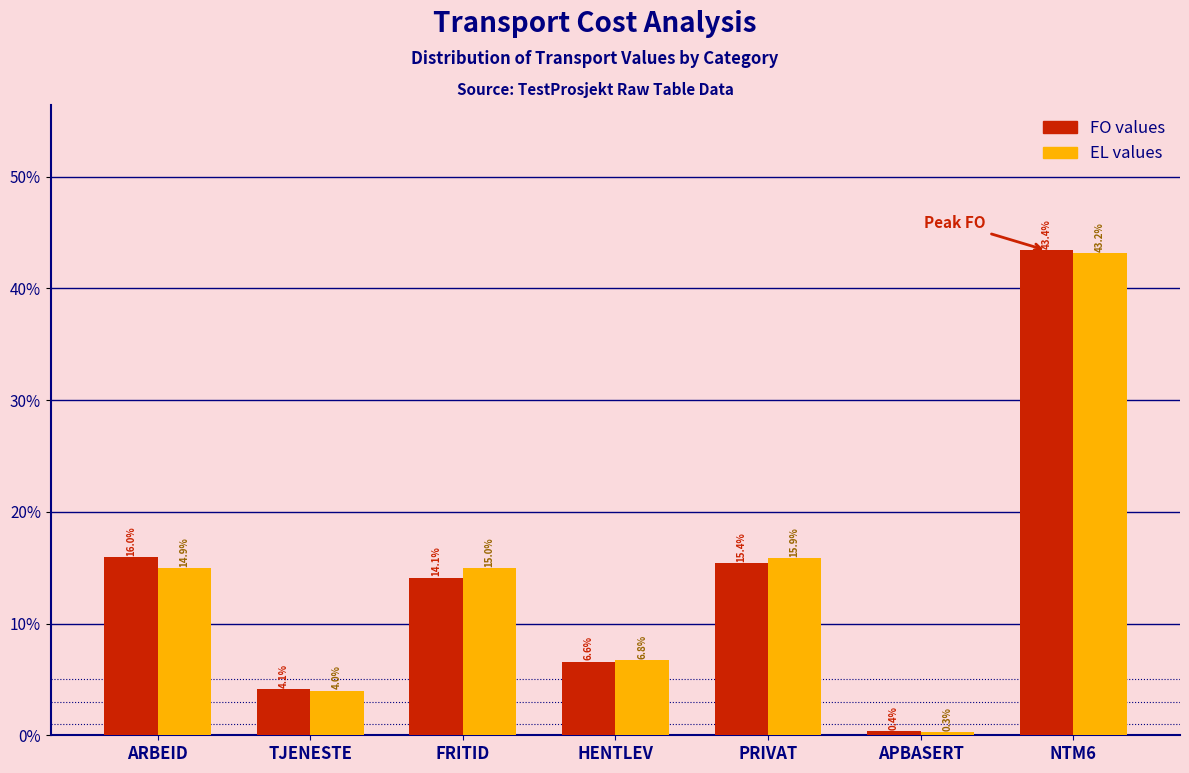

Reading left to right, list all the values displayed in this chart.

FO values: ARBEID=16.0	TJENESTE=4.1	FRITID=14.1	HENTLEV=6.6	PRIVAT=15.4	APBASERT=0.4	NTM6=43.4
EL values: ARBEID=14.9	TJENESTE=4.0	FRITID=15.0	HENTLEV=6.8	PRIVAT=15.9	APBASERT=0.3	NTM6=43.2